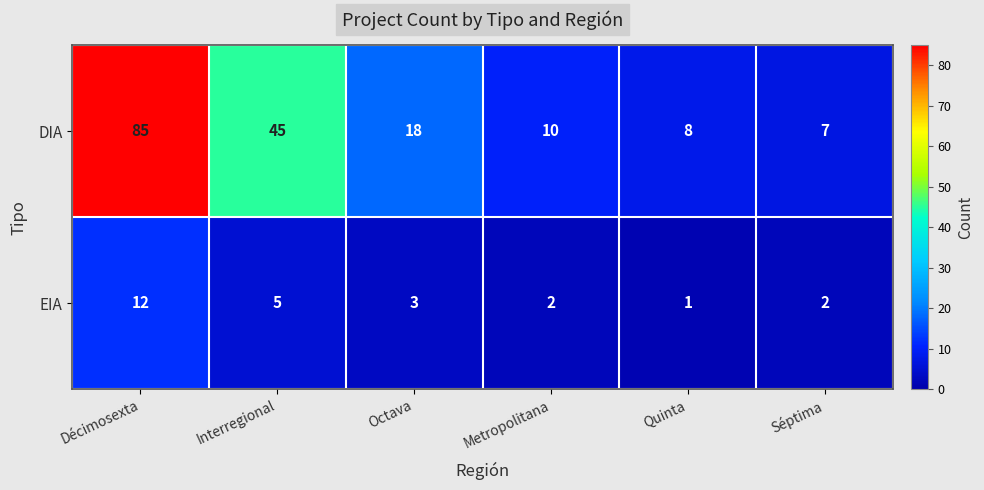

What is the approximate value of EIA at Décimosexta?

12